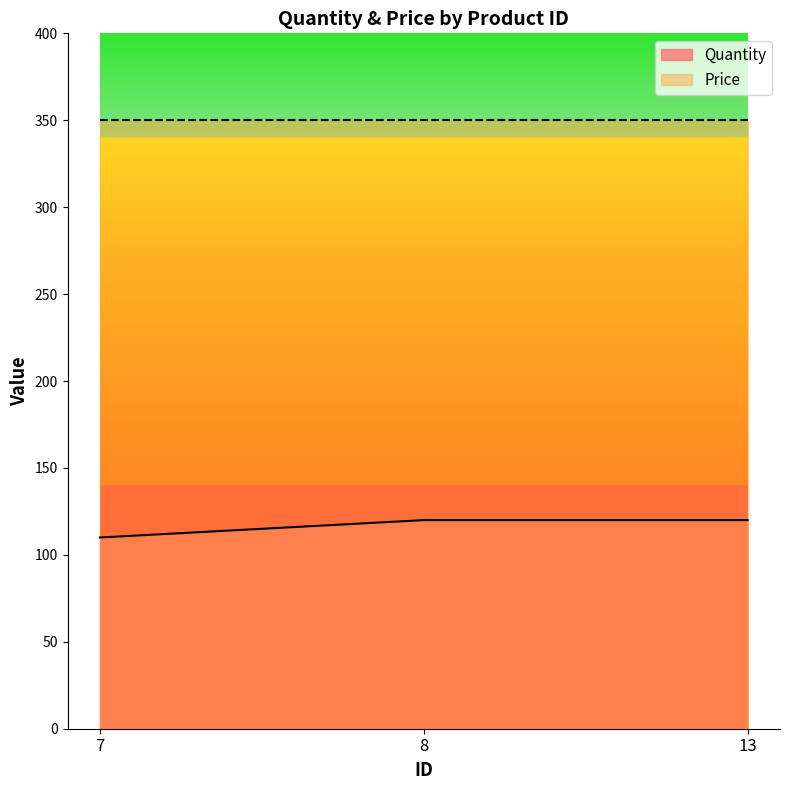

True or false: the data shows 192 at 8.

False